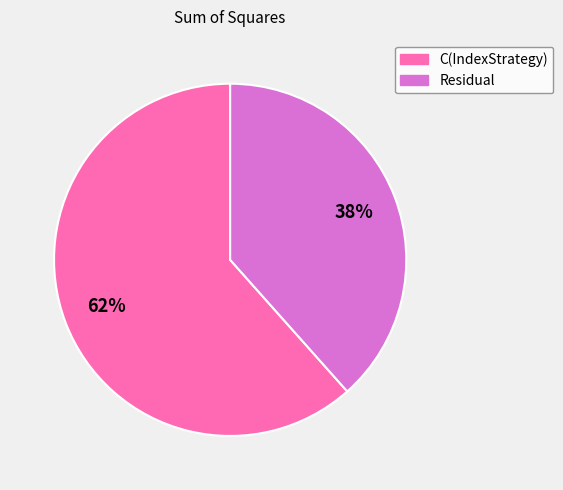

To the nearest percent, what portion does Residual represent?

38%